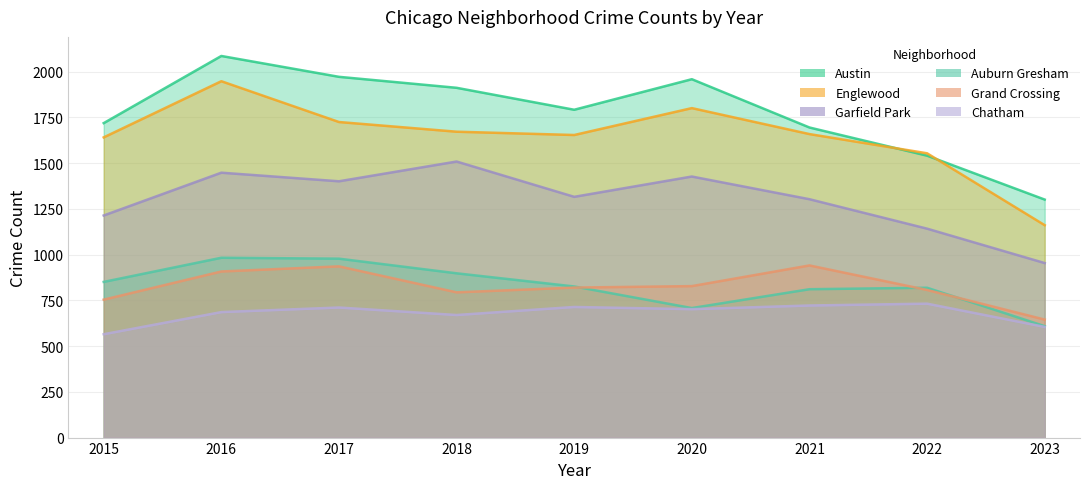

True or false: Garfield Park and Grand Crossing intersect in this chart.

False